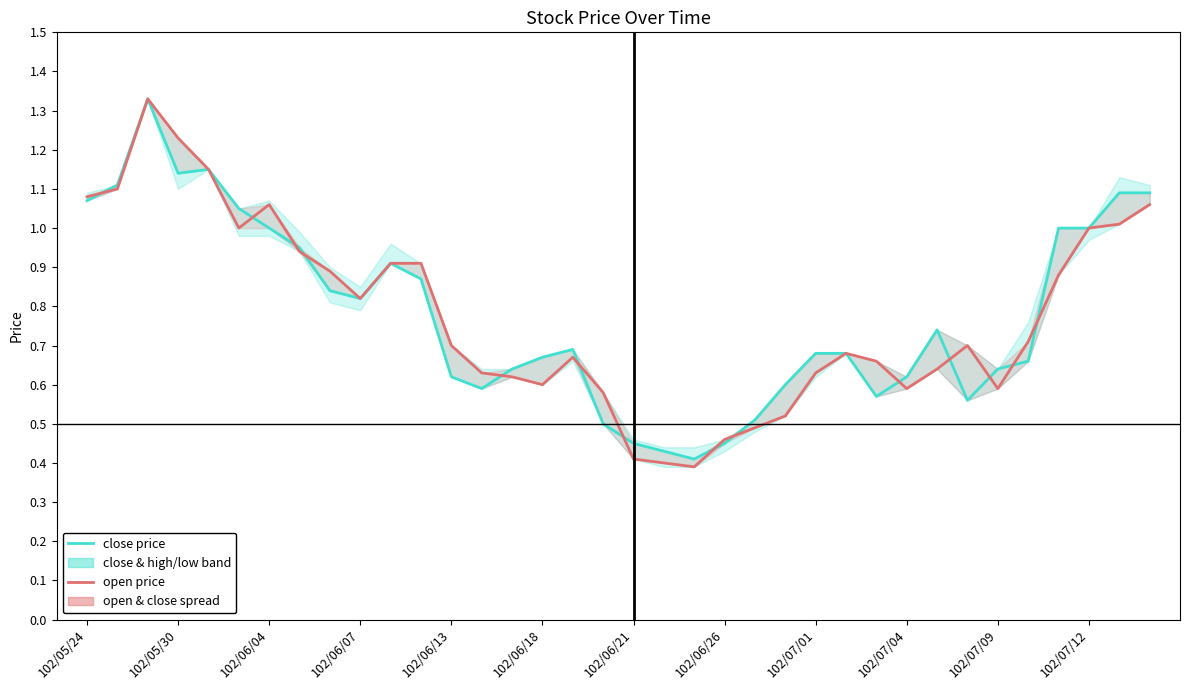

In open price, how many points are lower than both neighbors (excluding endpoints)?

6